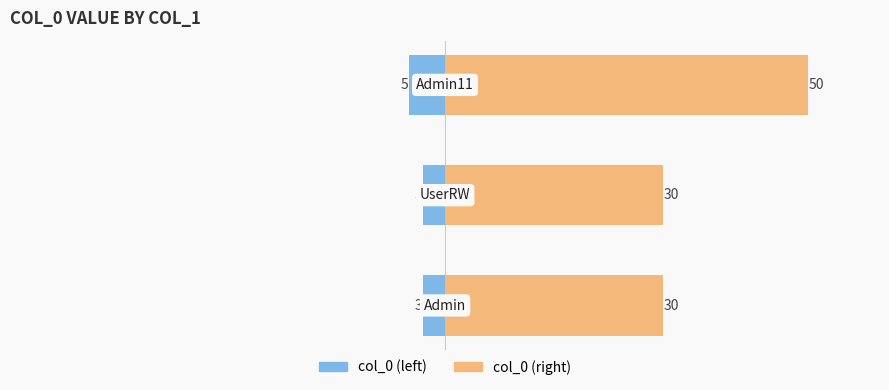

Reading right to left, list all the values displayed in this chart.

col_0 (left): -5	-3	-3
col_0 (right): 50	30	30